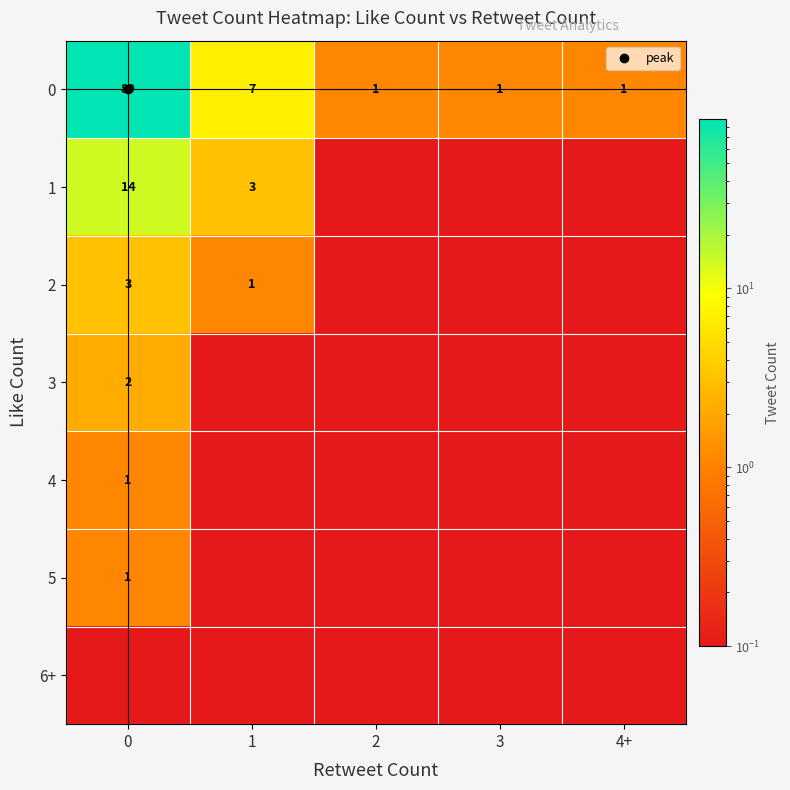

The value of 0 at 3 is 1.1. True or false?

True